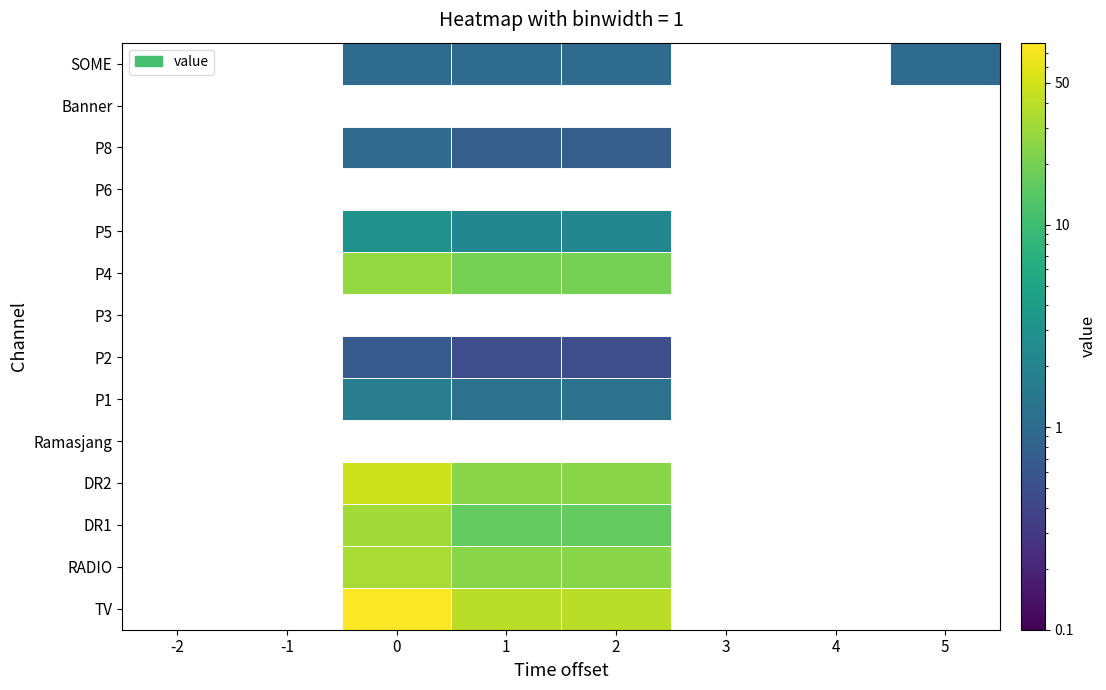

What is the maximum value shown in the chart?

79.0